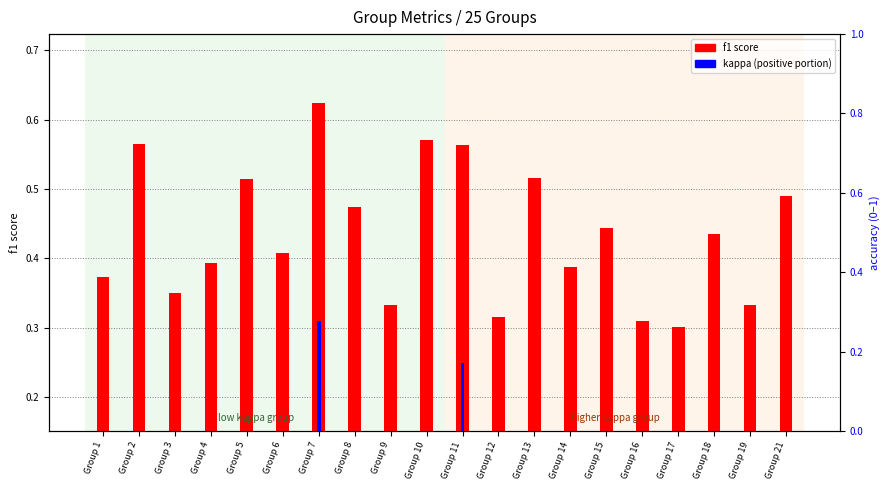

List the series in order of their overall mean, highest first.

f1, kappa